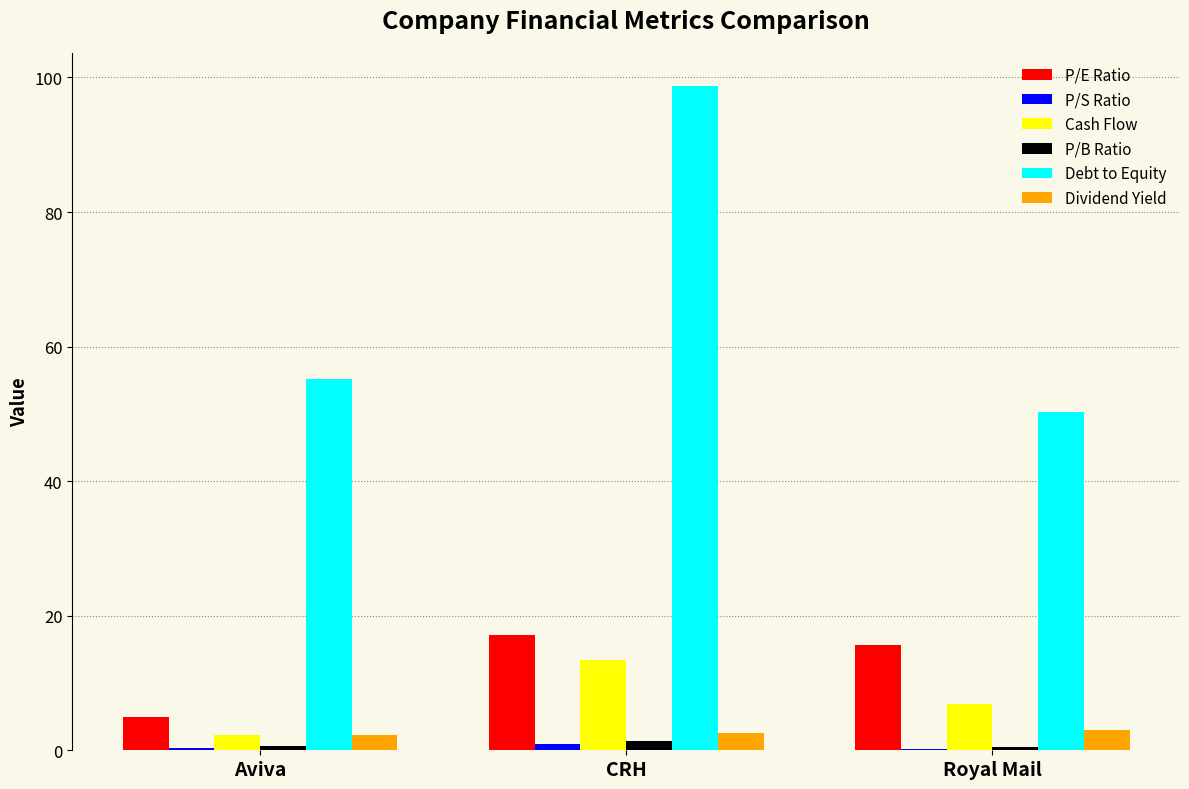

Which label corresponds to the largest value in the chart?

CRH